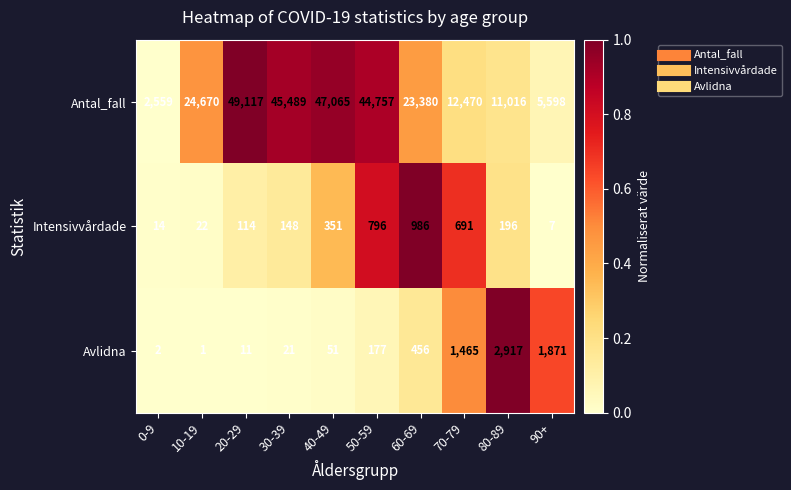

At which category is the sum across all series the highest?

20-29